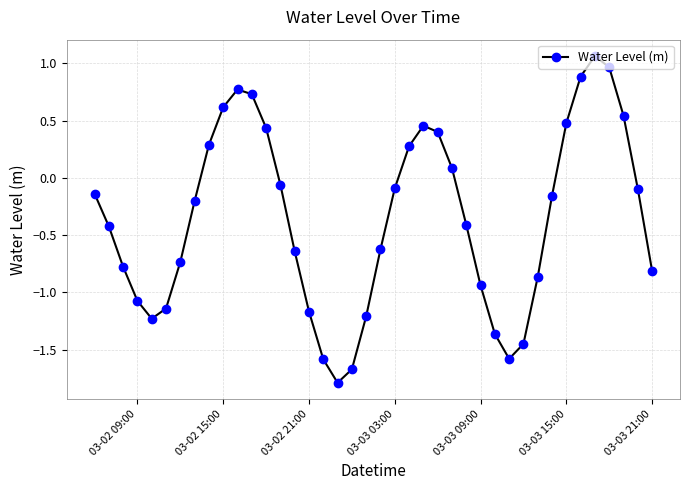

What is the value of the 18th point from the left?

-1.8